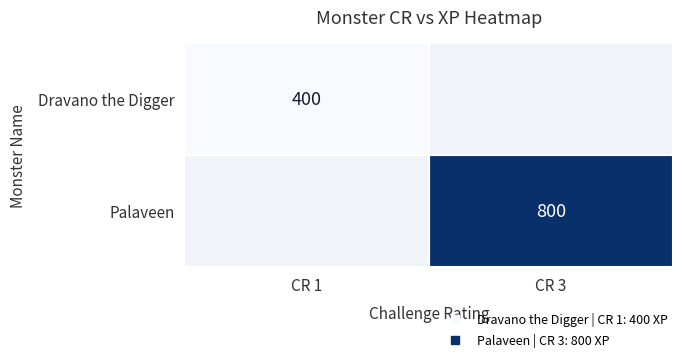

Which label corresponds to the smallest value in the chart?

CR 1